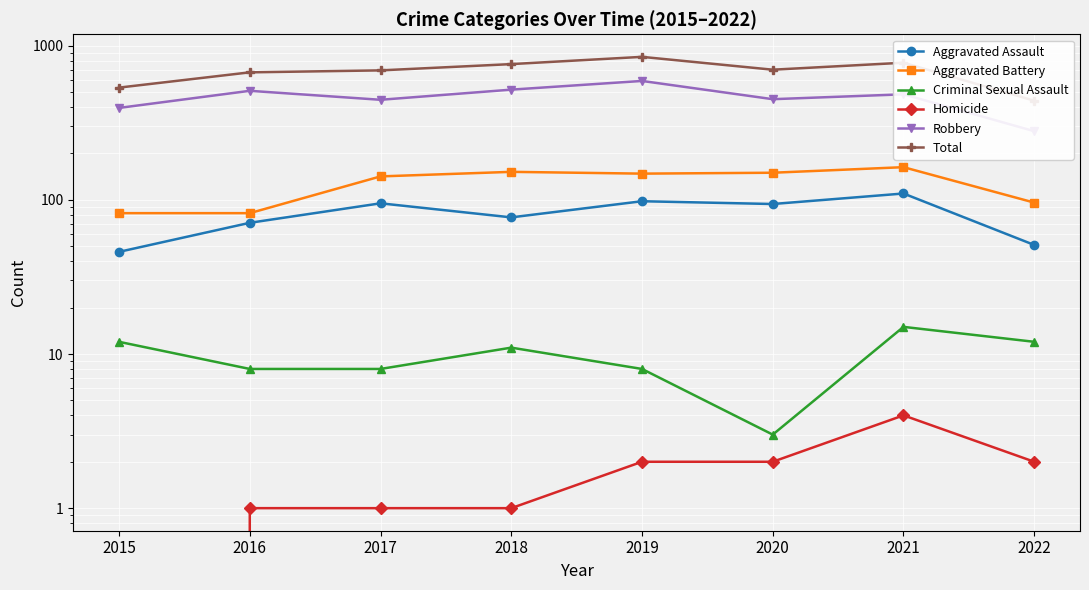

Which series has the largest total across all categories?

Total